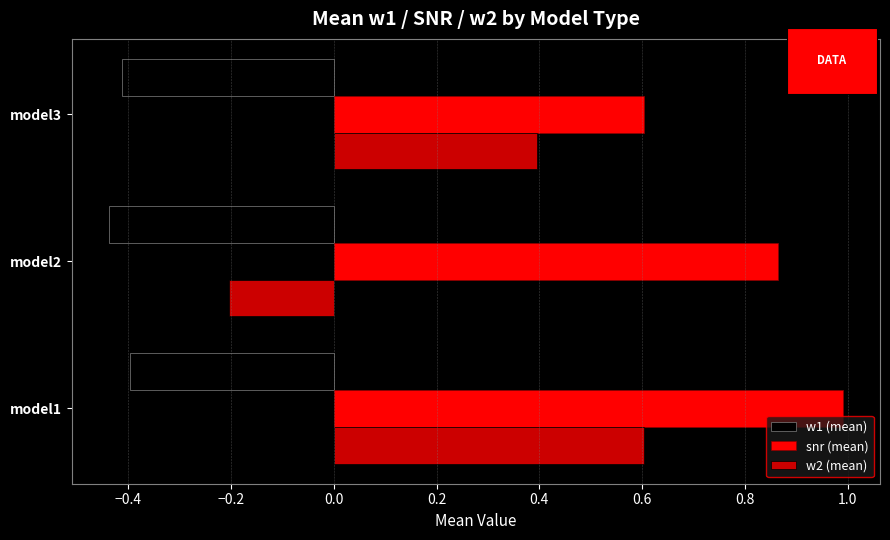

Where is w1 (mean) nearest to the value 0?

model1